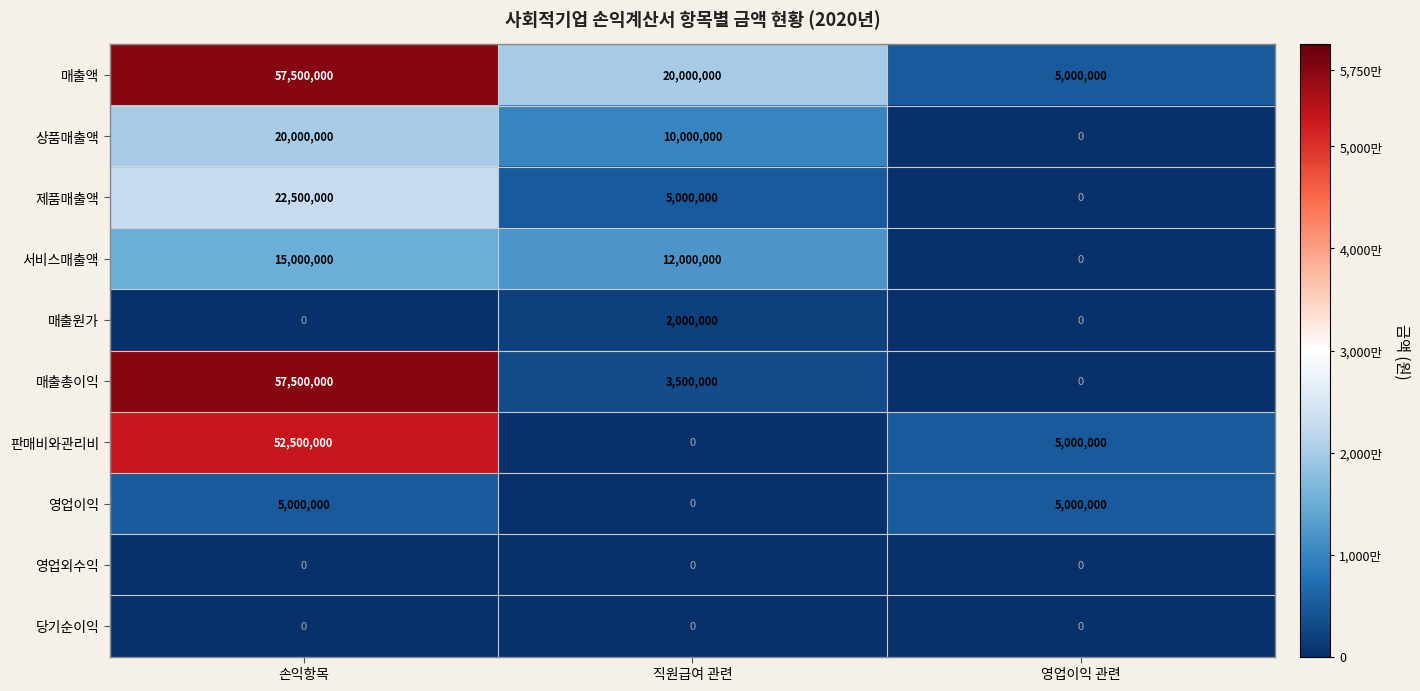

What is the spread (max minus min) of values at 영업이익 관련?

5000000